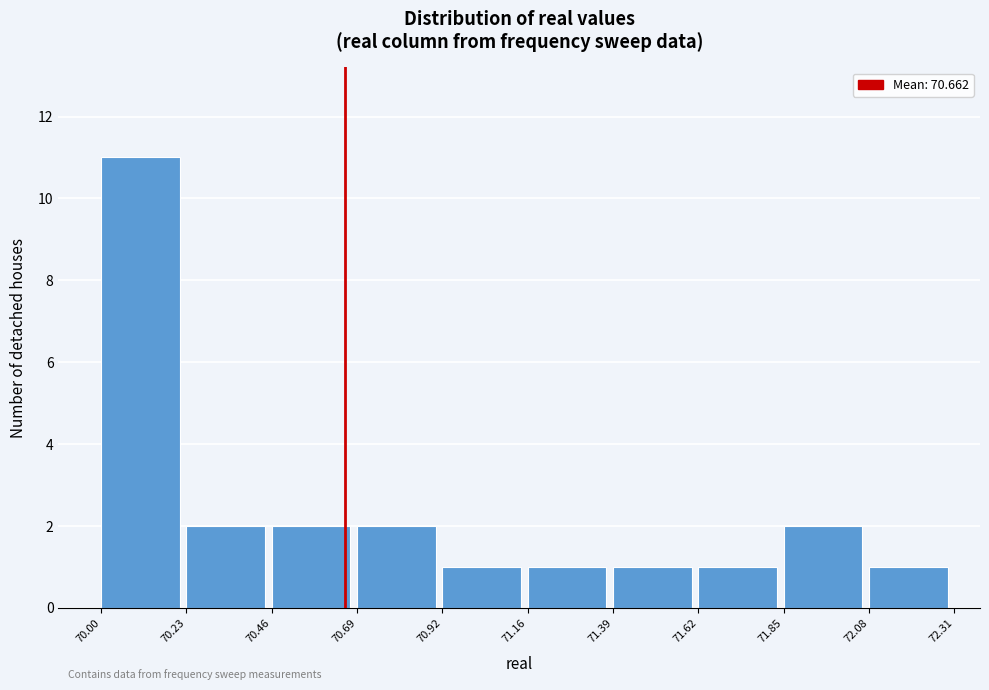

Over which range of the x-axis is the bar tallest?

70.00 to 70.23